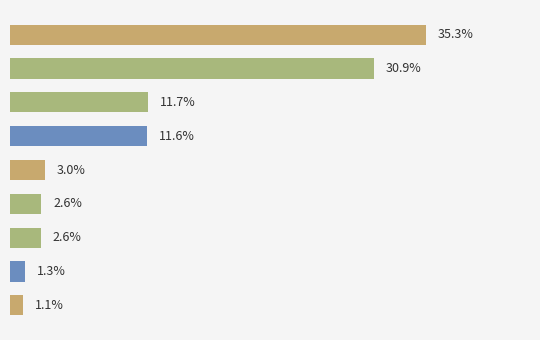

Are the bars horizontal?

Yes